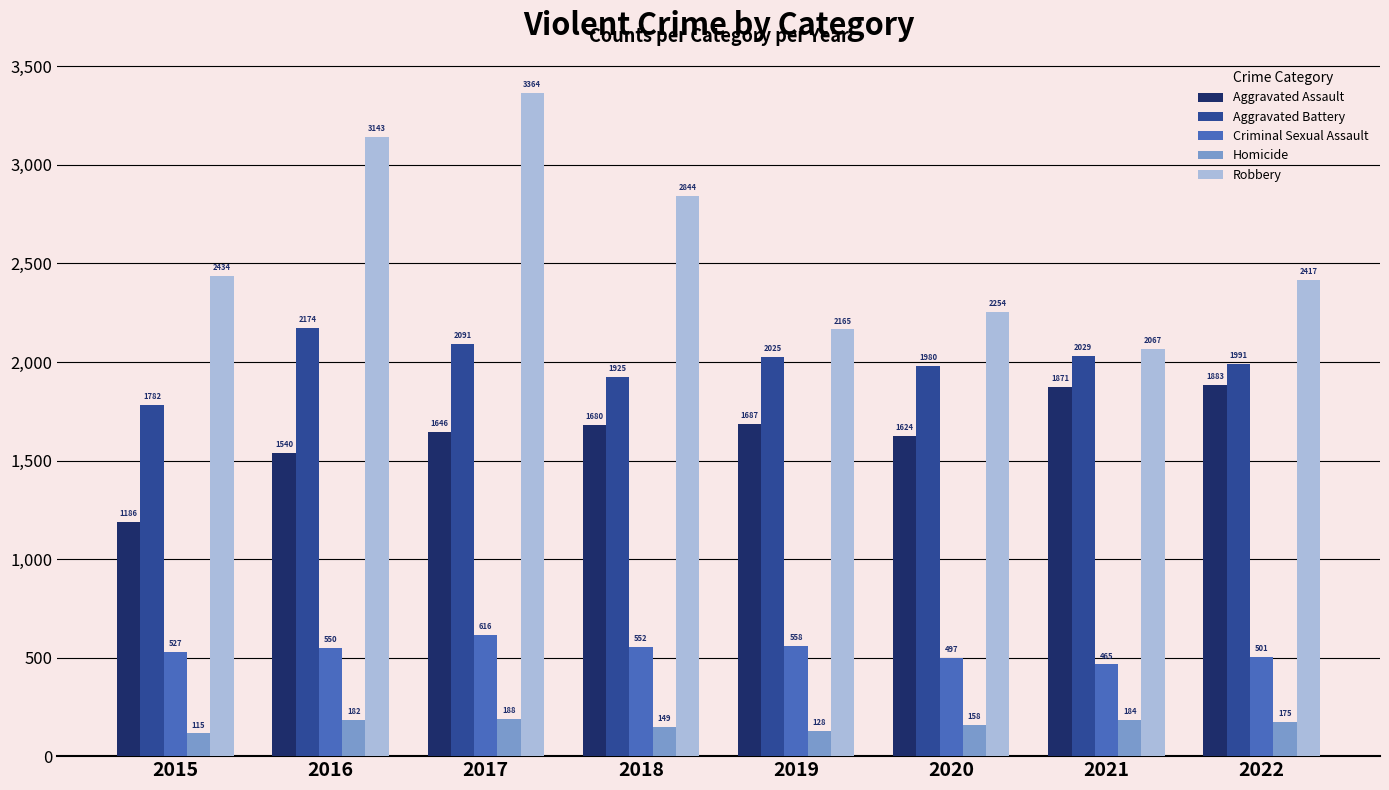

Which series has the largest range (max minus min)?

Robbery